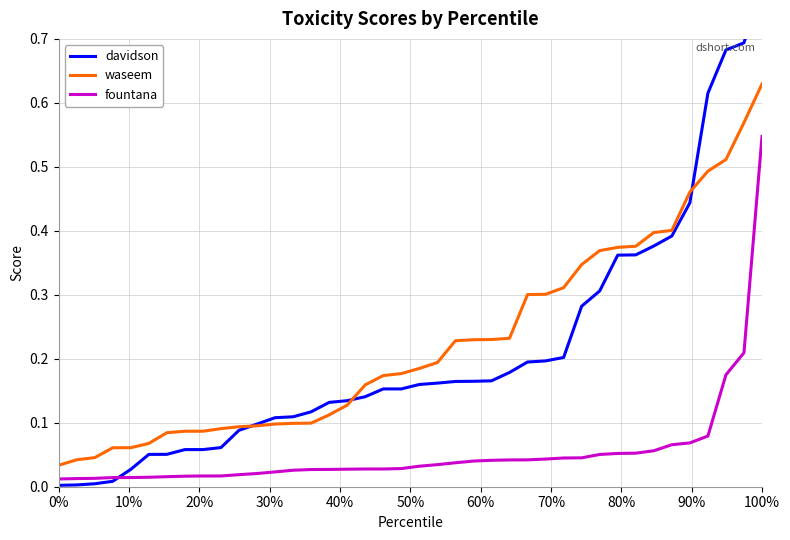

What is the difference between the maximum and minimum values in the davidson series?

0.8